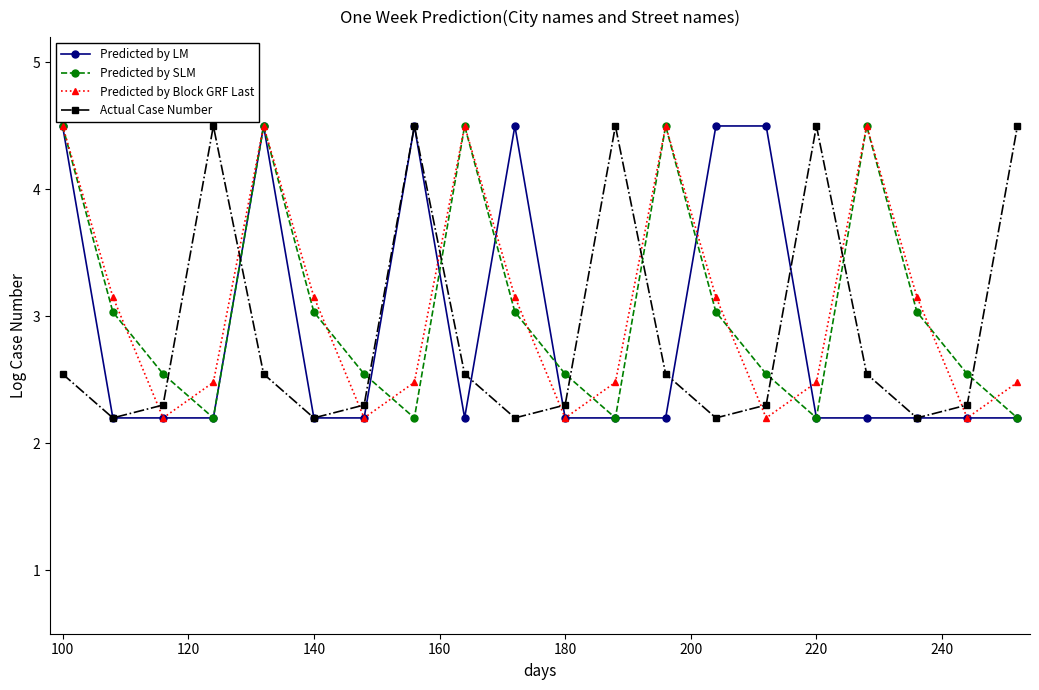

How many intersections are there between Predicted by Block GRF Last and Actual Case Number?

9